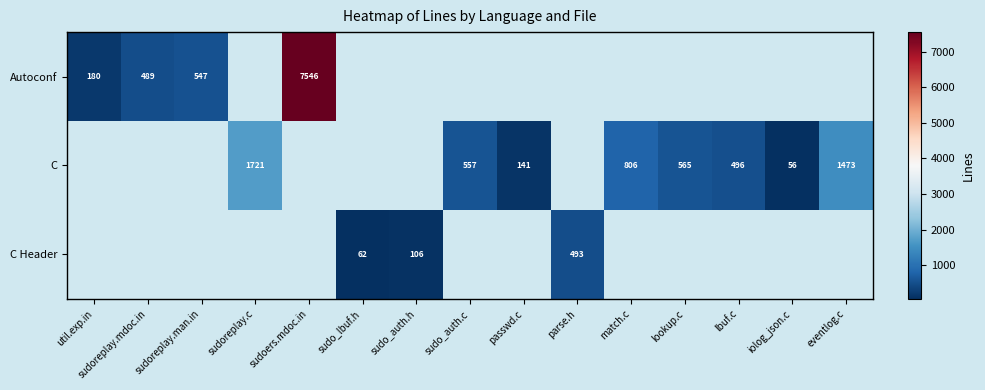

True or false: C Header has a value of 27 at sudo_lbuf.h.

False